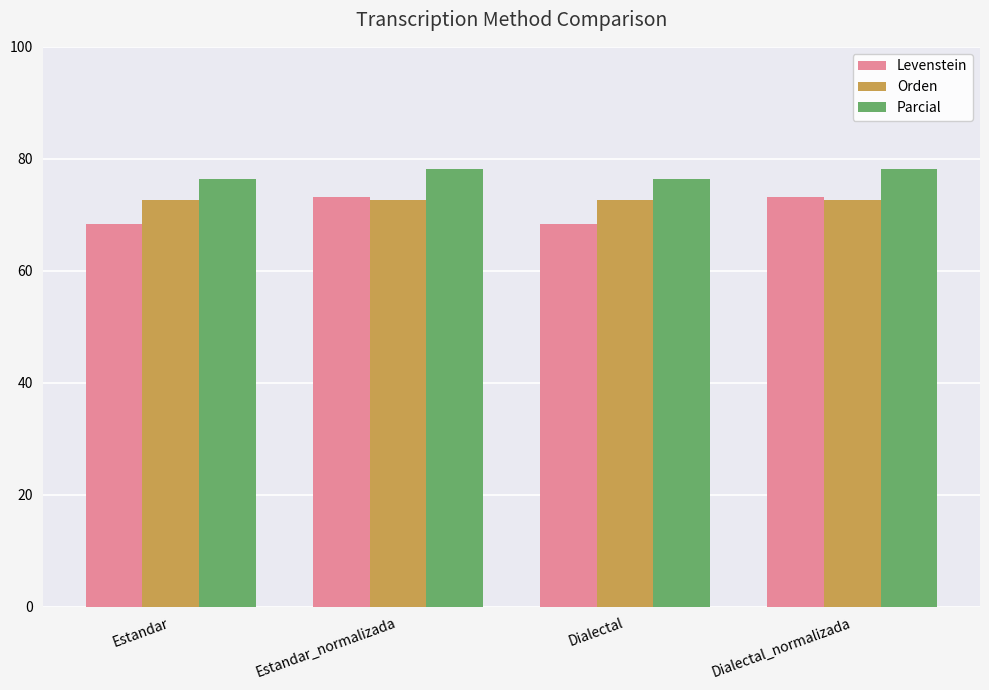

What is the difference between the Levenstein values at Estandar_normalizada and Dialectal?

4.9